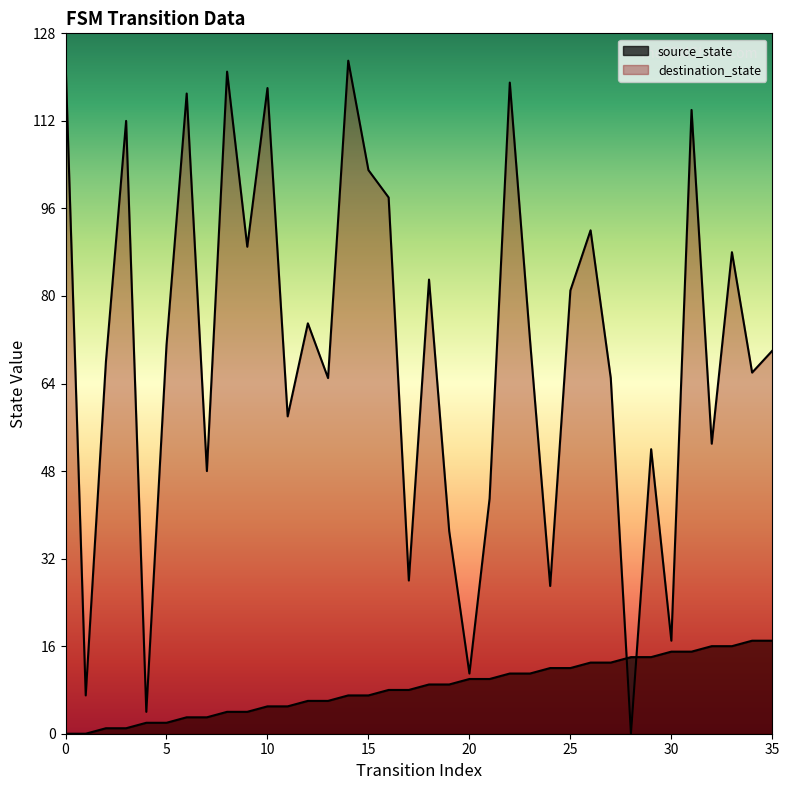

What are all the series names shown in the legend?

source_state, destination_state